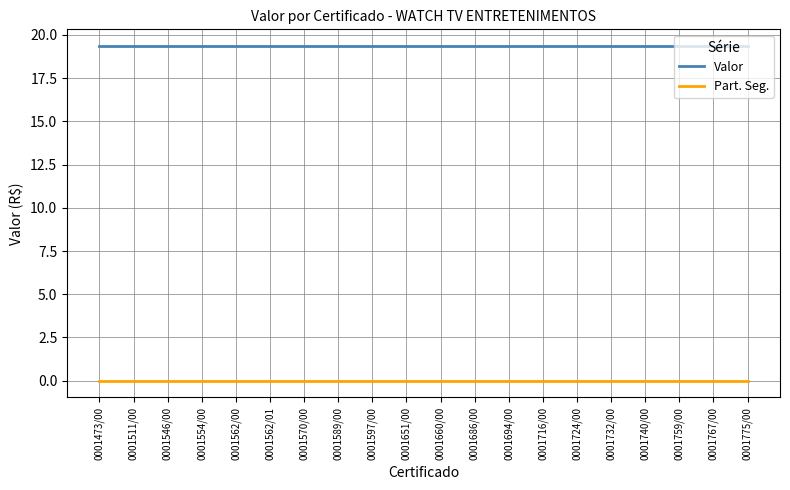

Is the value of Part. Seg. at 0001651/00 greater than the value of Valor at 0001732/00?

No